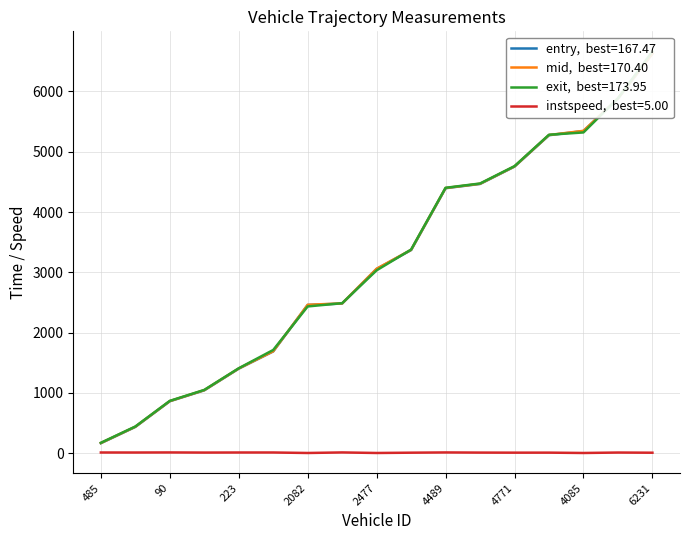

What are all the series names shown in the legend?

entry, mid, exit, instspeed